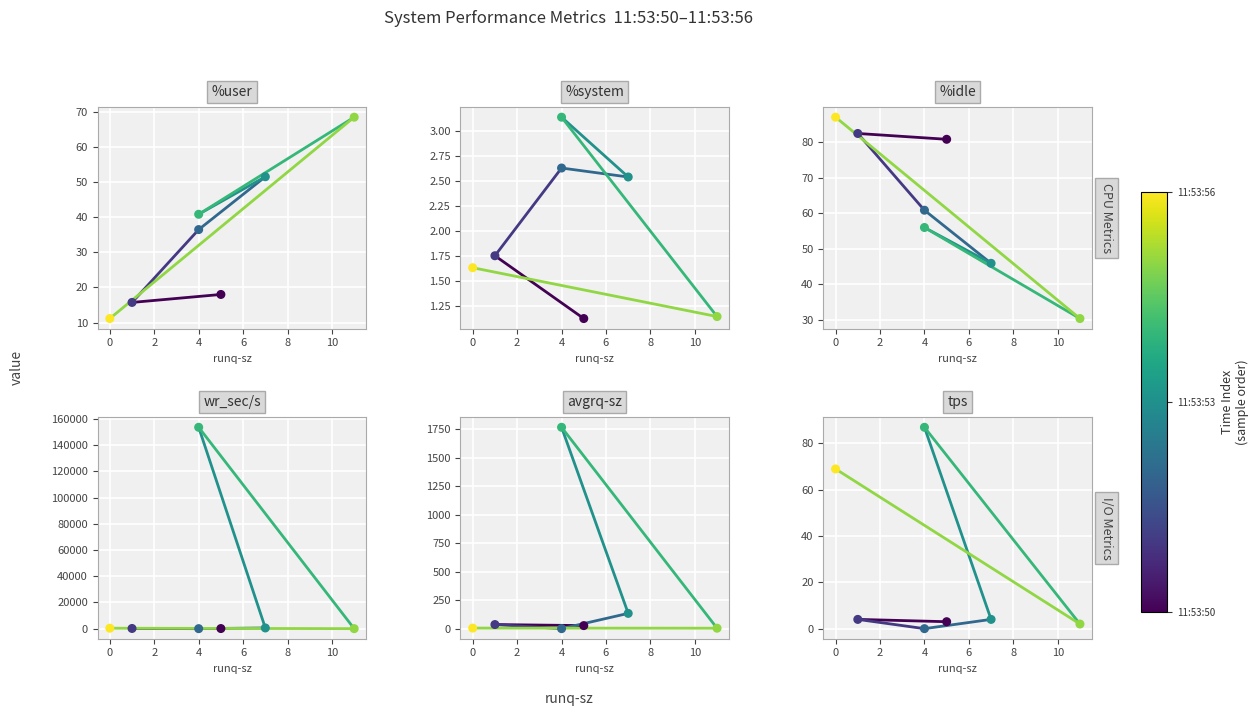

Which series reaches the maximum Y coordinate?

wr_sec/s